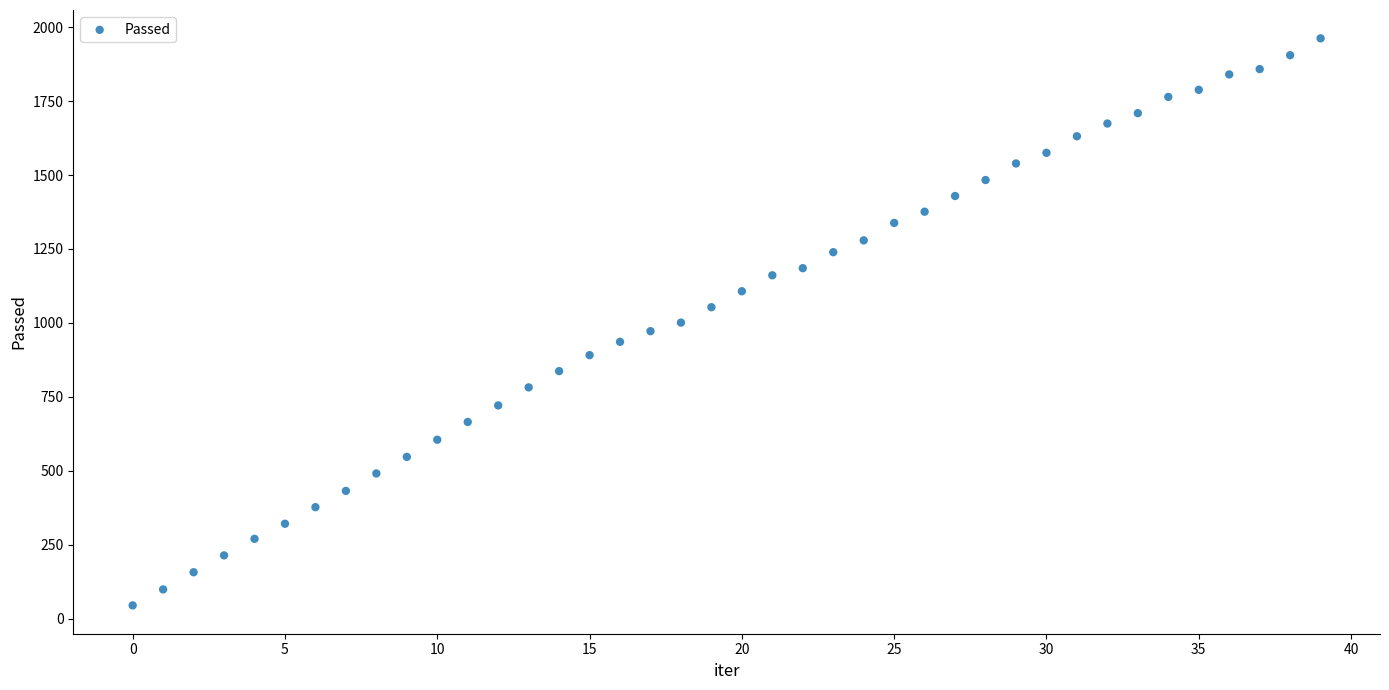

What is the range of Y values (max minus min)?

1917